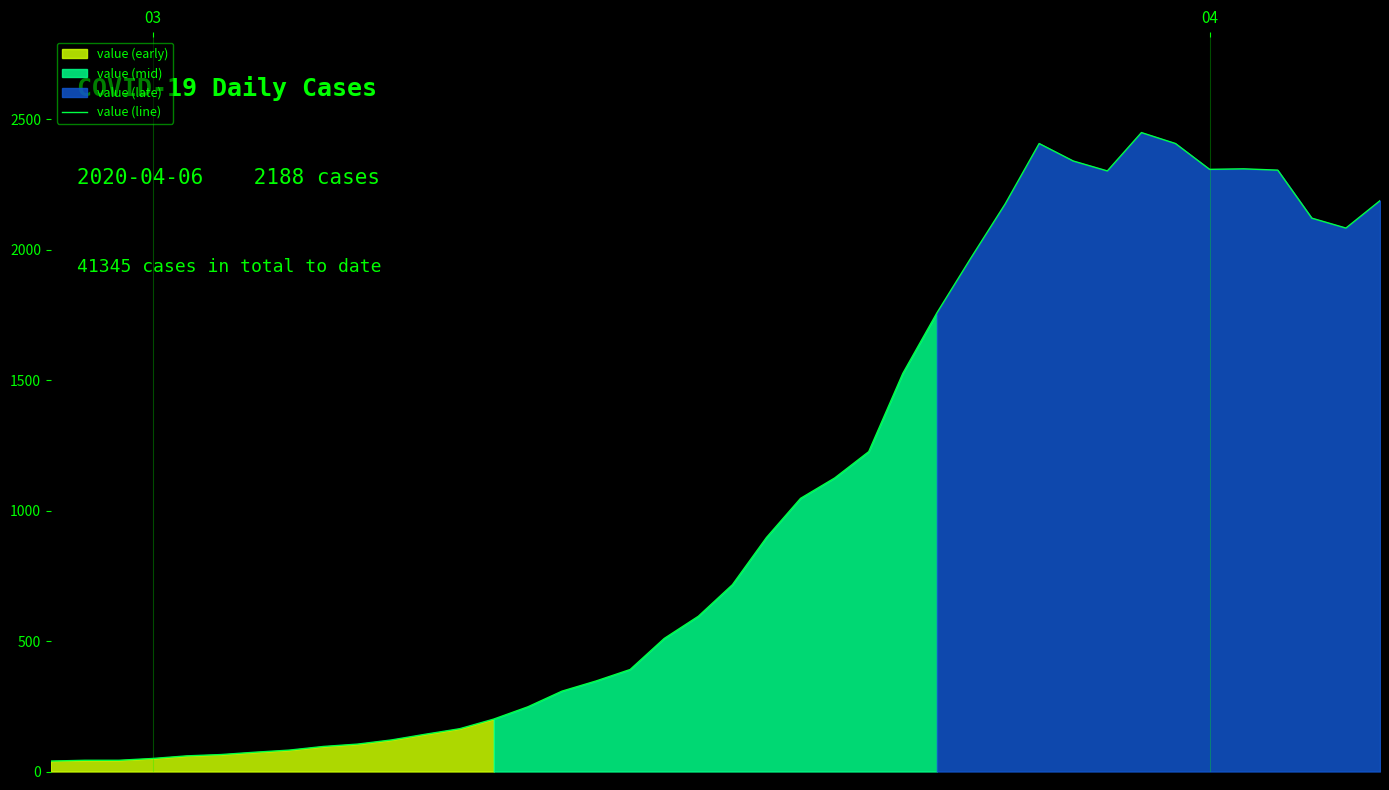

What is the value of the 18th point from the left?

391